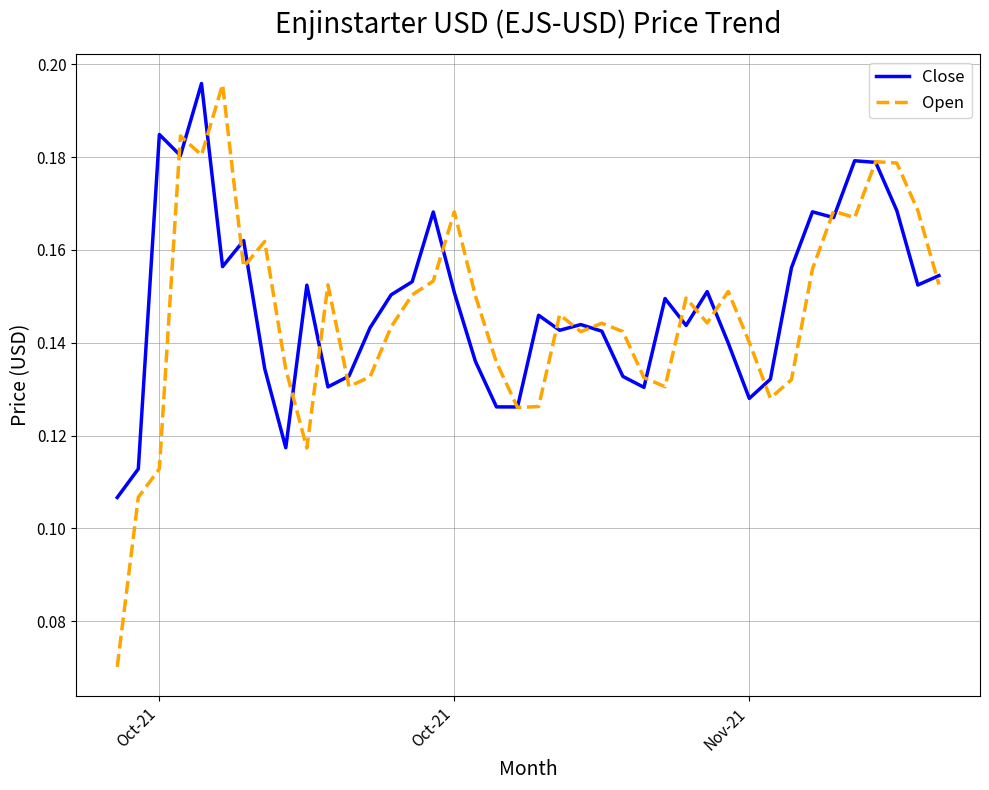

Which series has the widest spread of values?

Open